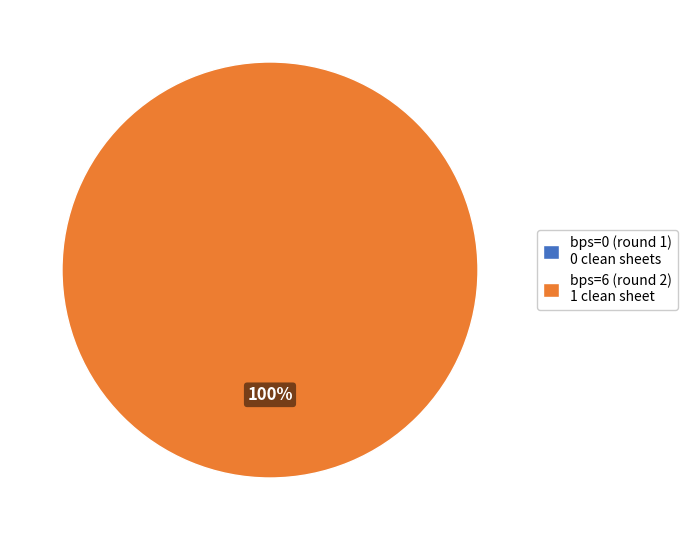

What percentage is the bps=6 (round 2) slice, to the nearest percent?

100%